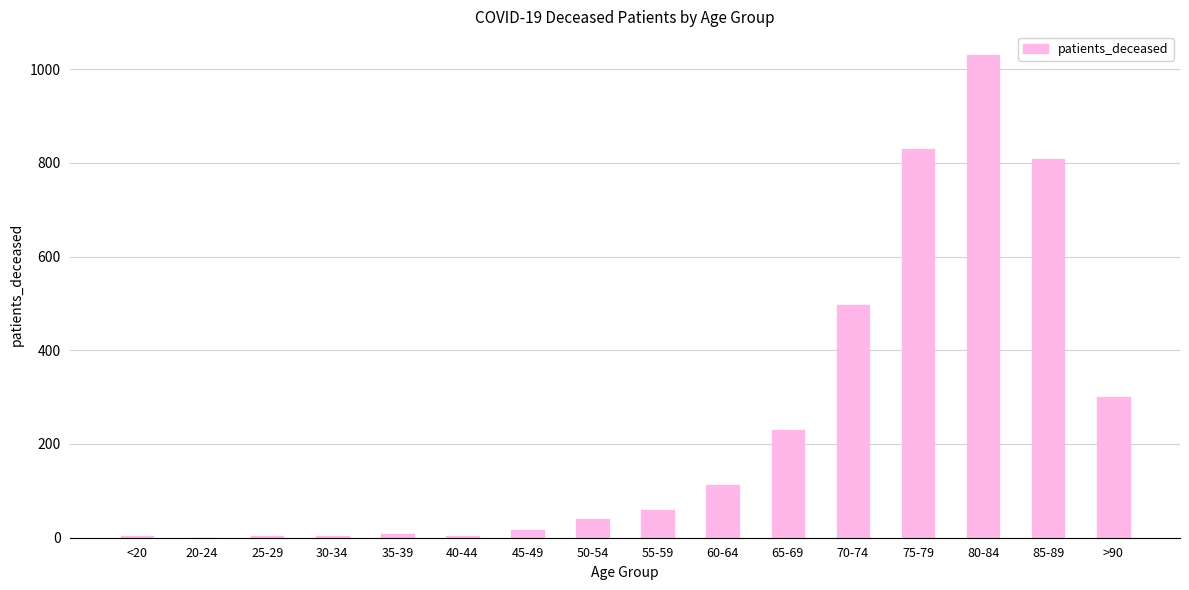

What is the sum of the values at >90 and 80-84?

1330